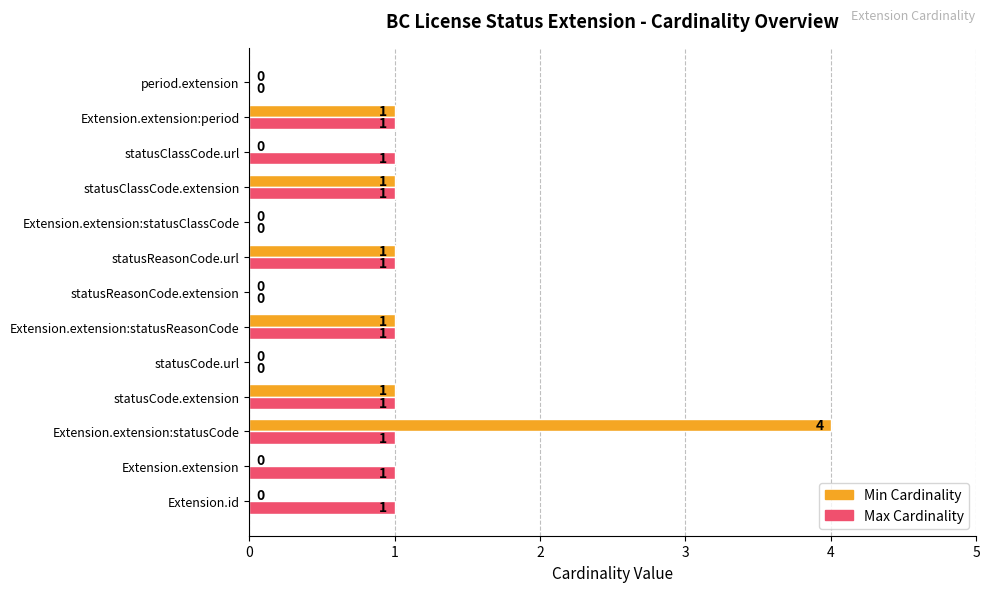

The value of Max Cardinality at statusCode.extension is 1. True or false?

True